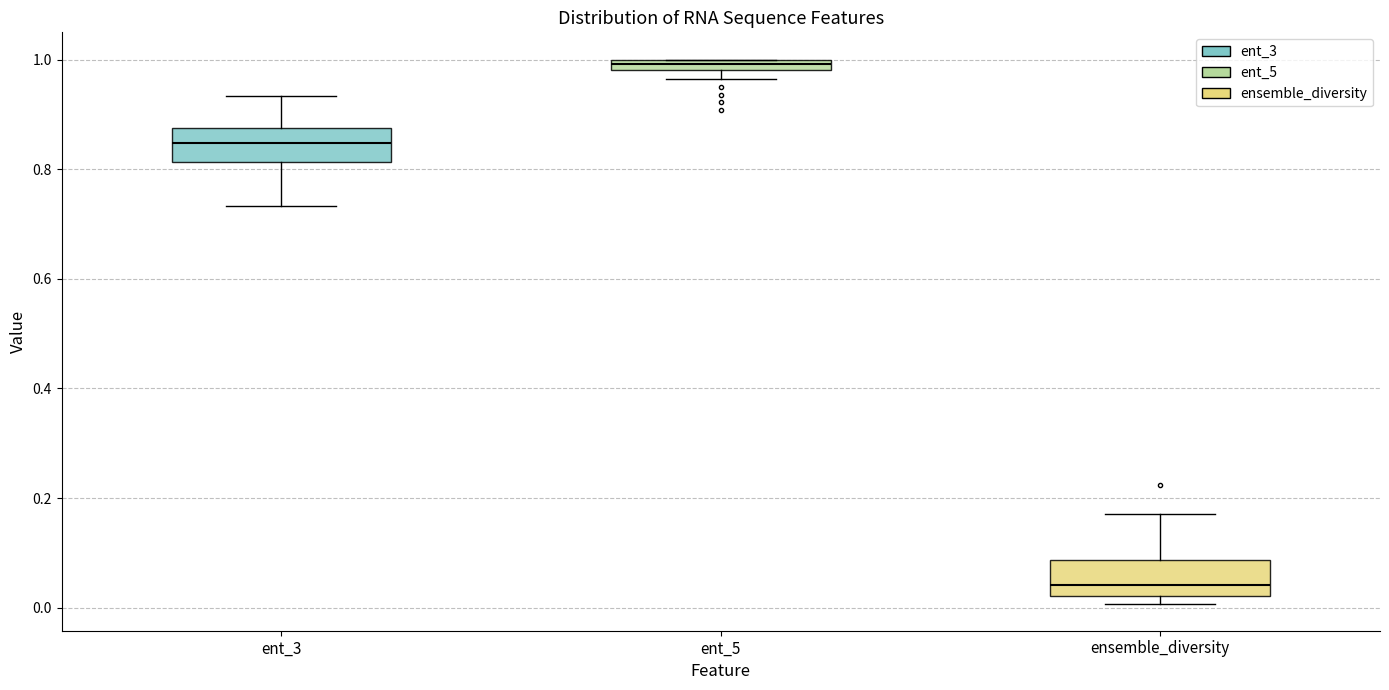

Where does the upper whisker of the box for ensemble_diversity end on the y-axis? The values are not printed on the chart, so give them approximately, as read against the axis.

0.18